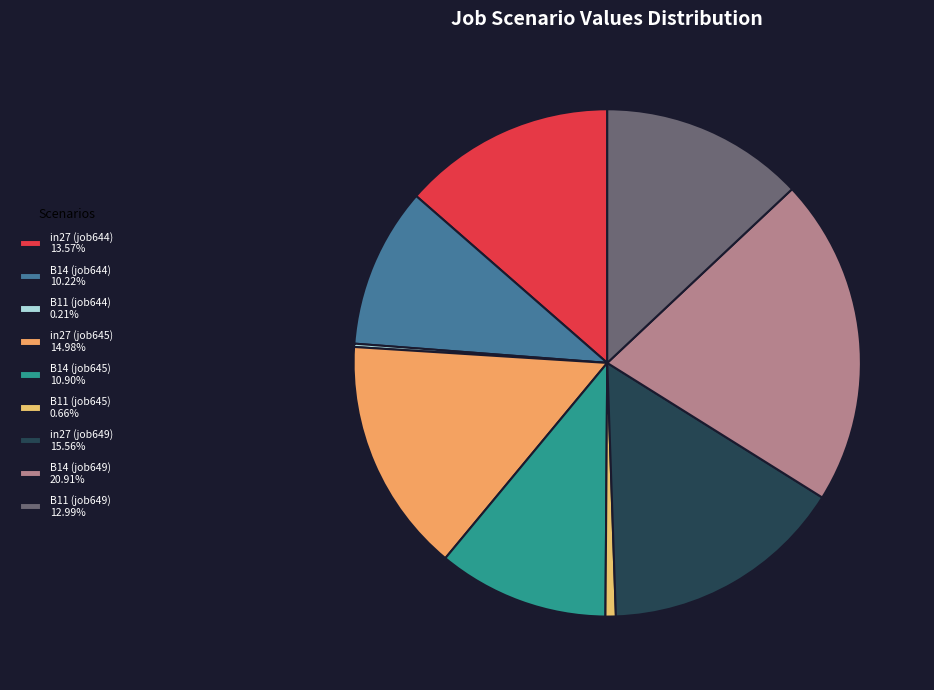

Is B11 (job645) the majority of the pie?

No